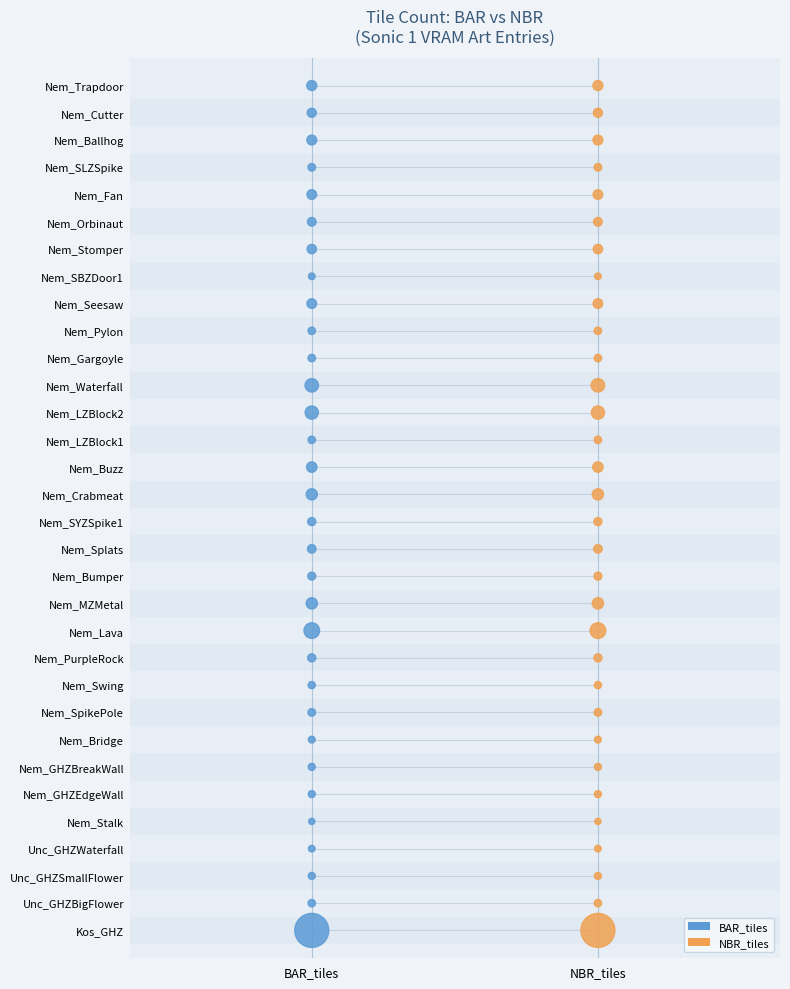

What are all the series names shown in the legend?

BAR_tiles, NBR_tiles